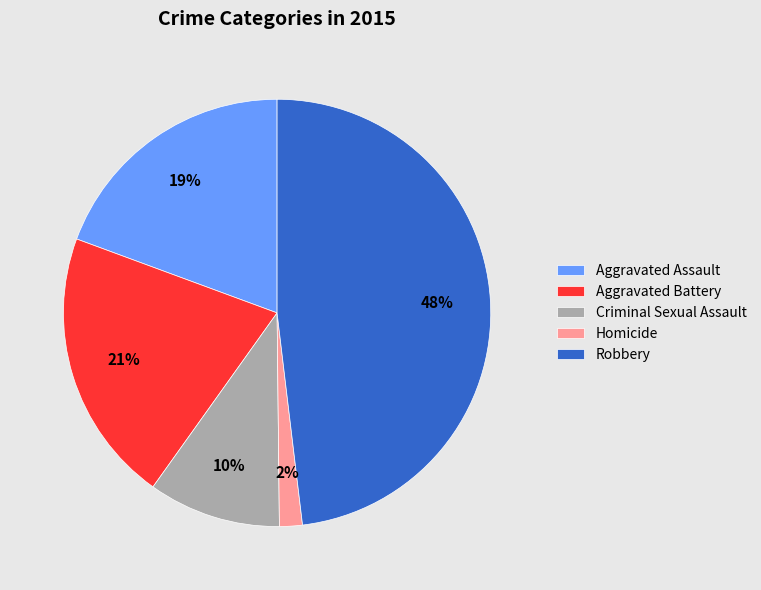

To the nearest percent, what percentage of the pie is Aggravated Assault?

19%